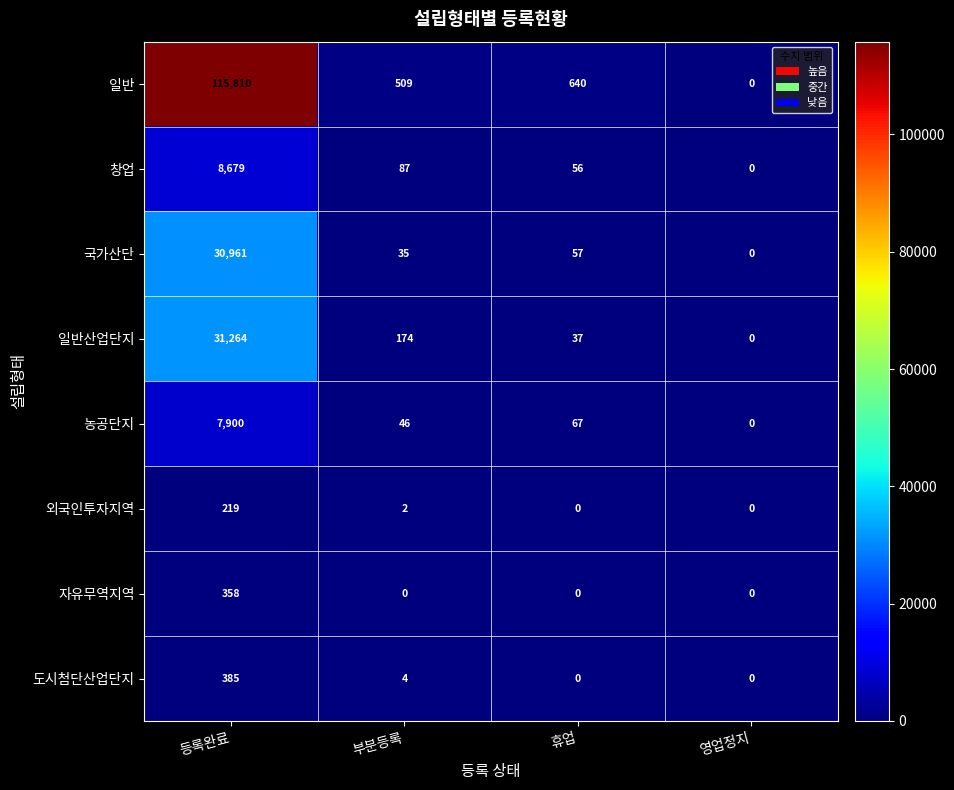

What is the greatest value displayed?

115810